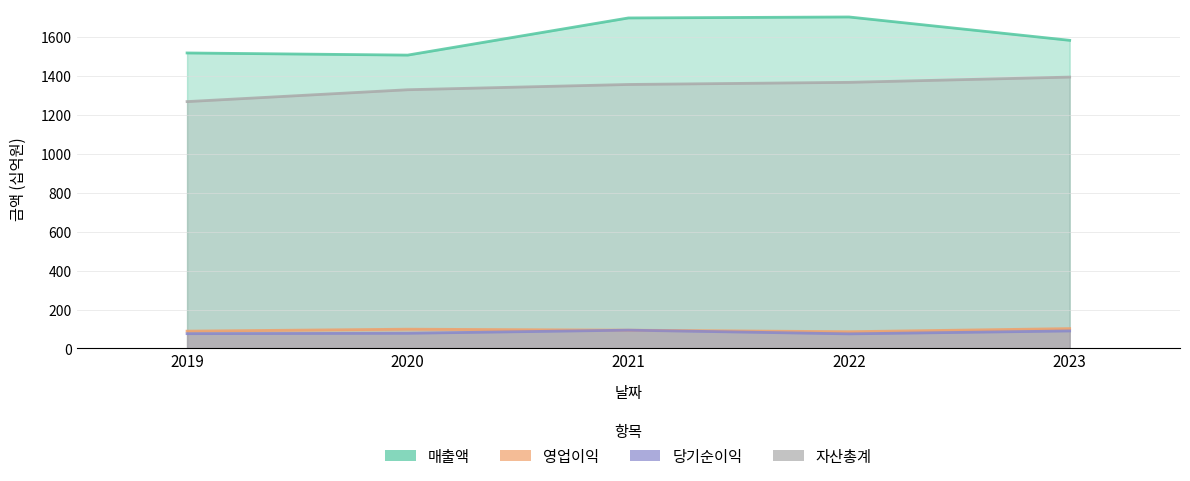

True or false: 자산총계 has more than 2 points higher than both neighbors.

False